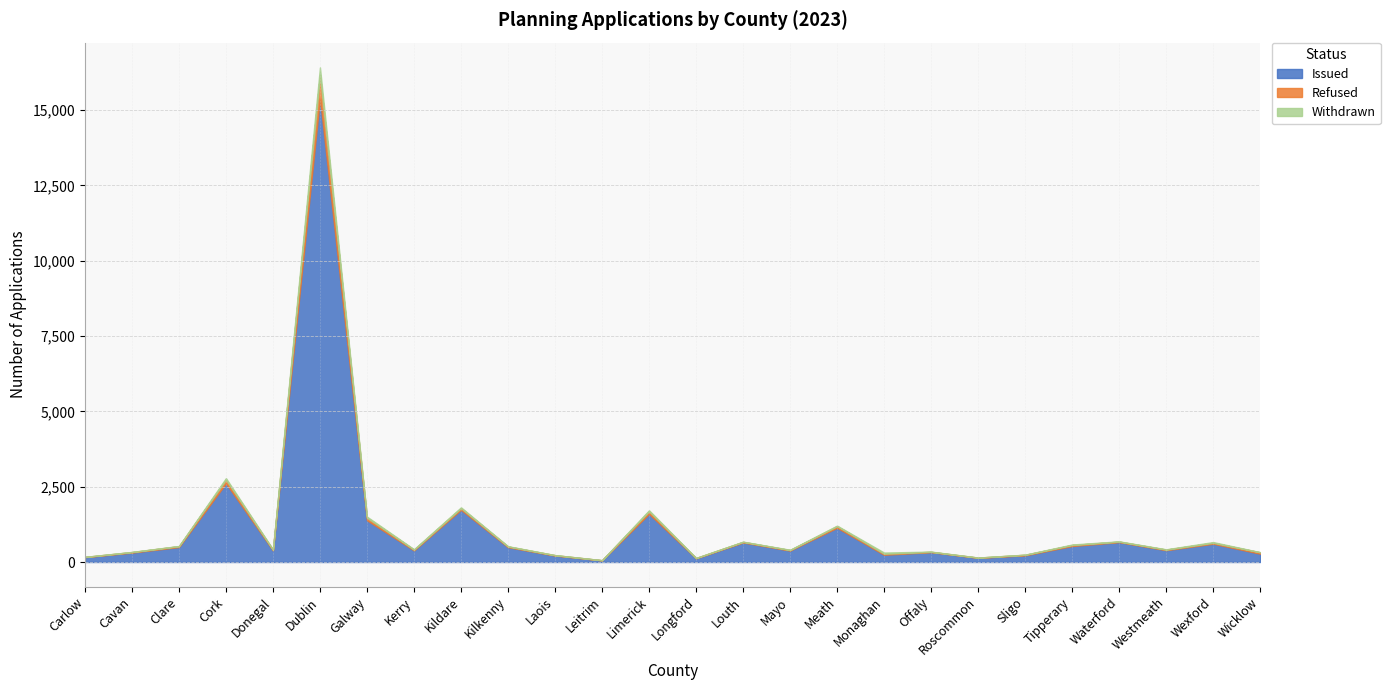

Which series changed the most between Kerry and Waterford?

Issued